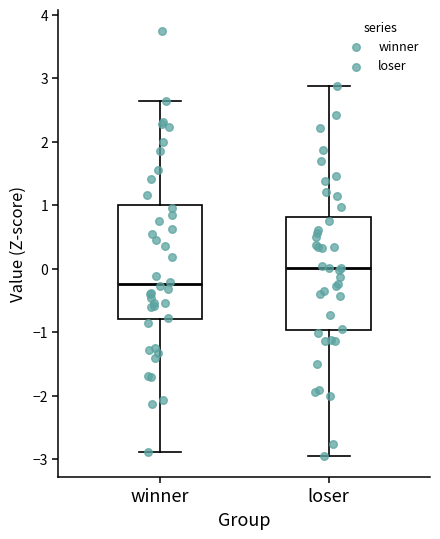

Reading left to right, transcribe this box plot: for each box, give where its median line is, the range the box spans, and where its two whiskers end, as read against the y-axis. The values are not printed on the chart, so give them approximately, as read against the axis.

winner: median -0.2, box -0.8 to 1.0, whiskers -2.9 to 2.7
loser: median 0.0, box -1.0 to 0.8, whiskers -2.9 to 2.9